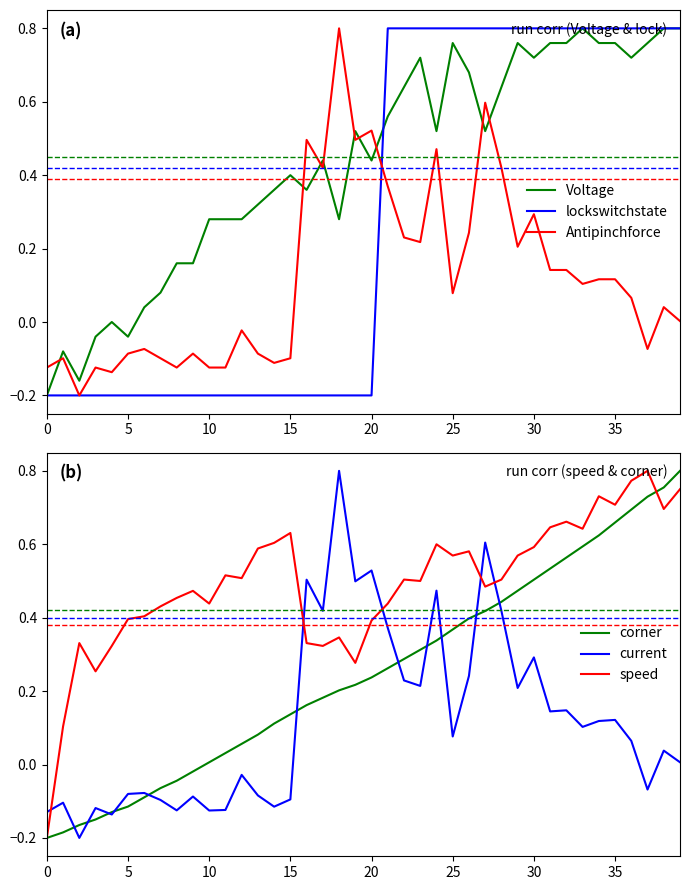

How many positive values does the lockswitchstate series have?

19